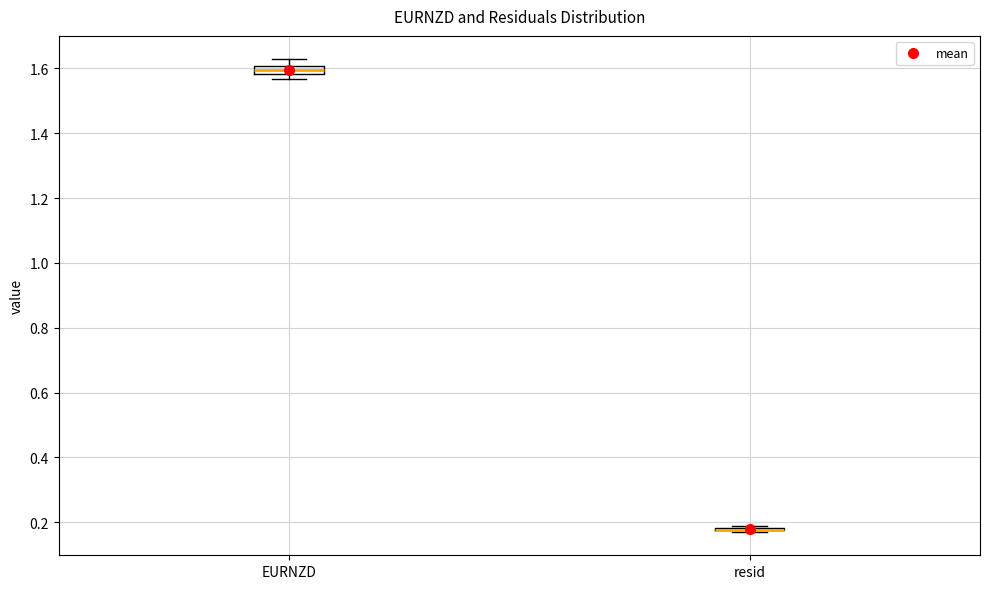

Where is the lower edge of the box for EURNZD on the y-axis? The values are not printed on the chart, so give them approximately, as read against the axis.

1.58